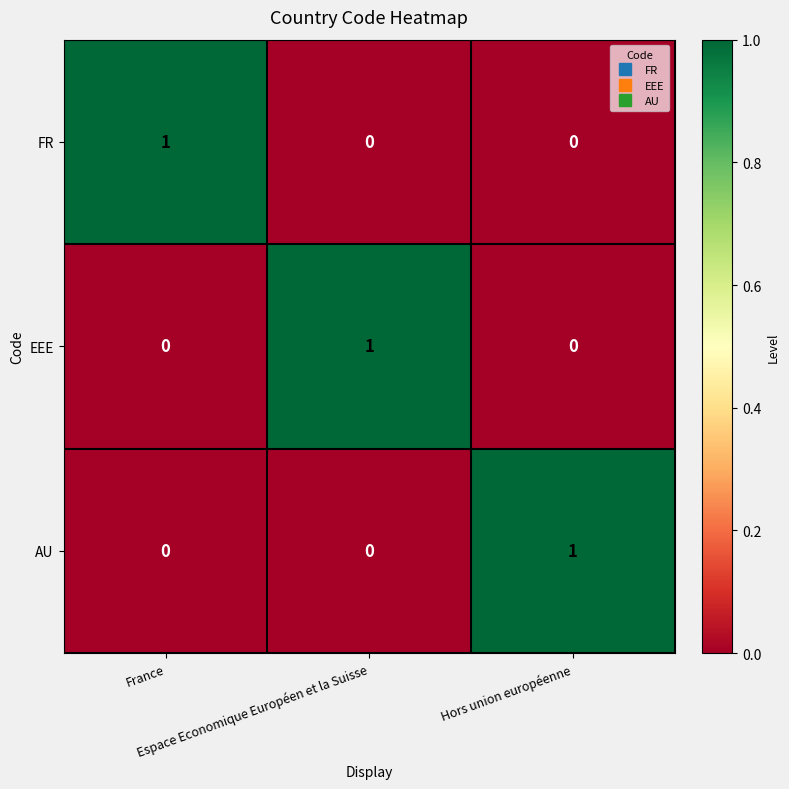

Count the AU values in the range 0 to 1.

3